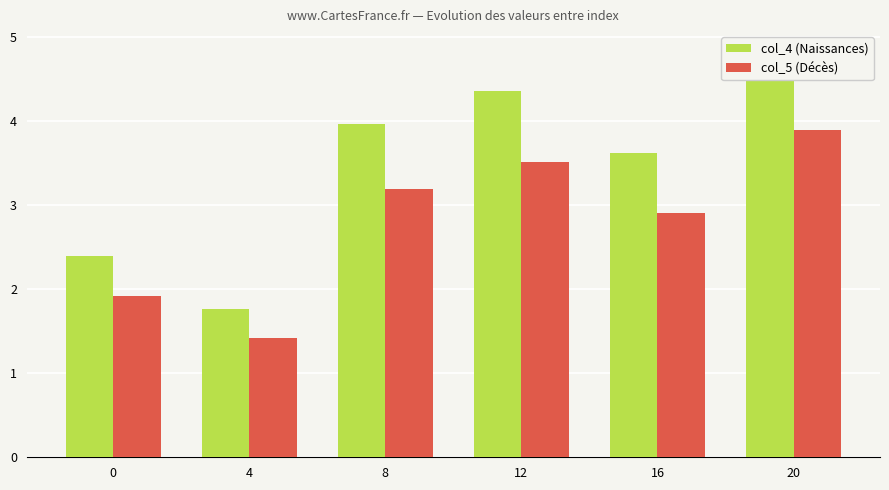

Are the bars grouped side by side (vs. stacked)?

Yes